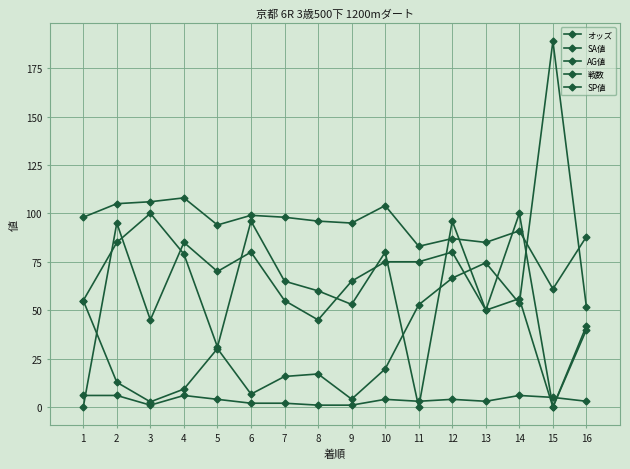

True or false: 戦数 and SA値 cross at least once.

False